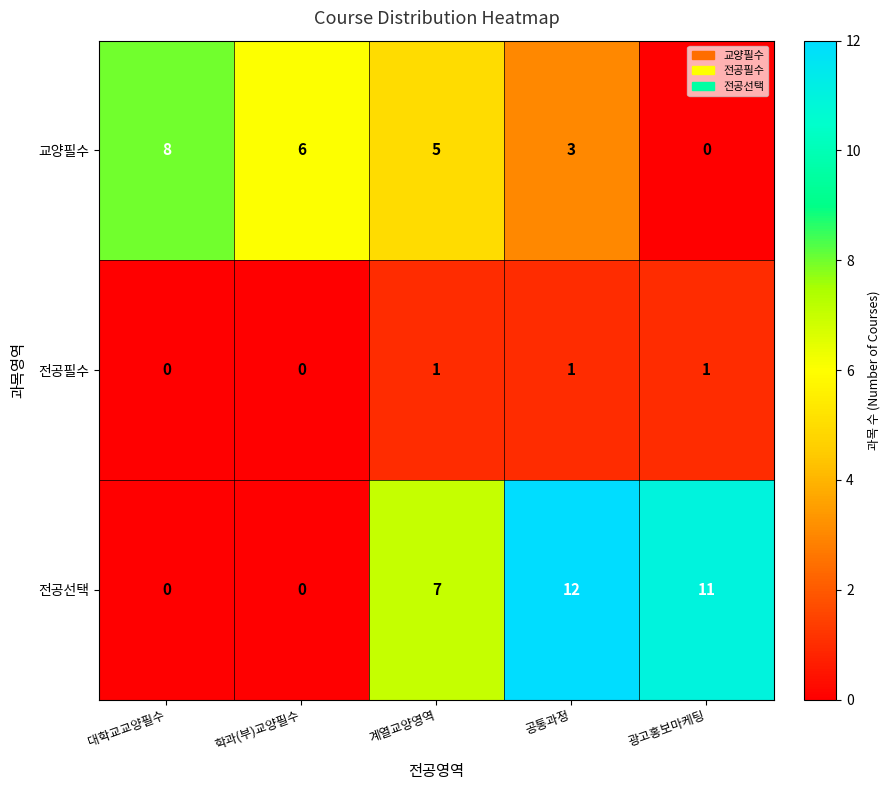

At which category does the chart reach its peak across all series?

공통과정